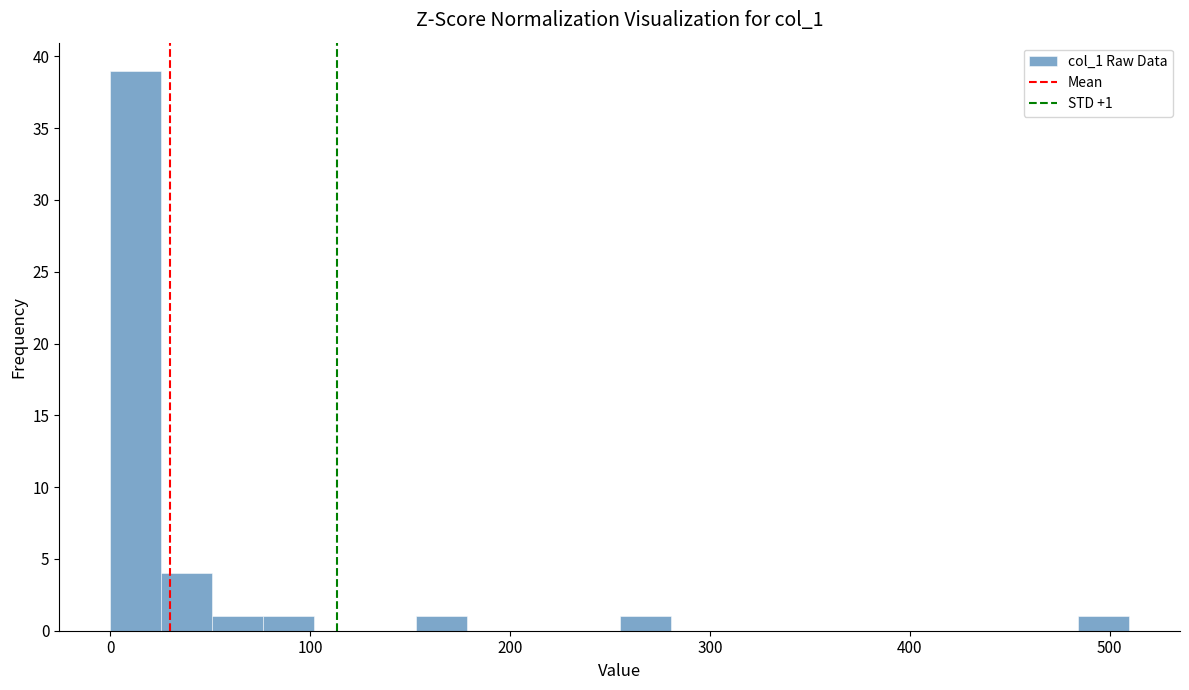

Around what value on the x-axis is the tallest bar? Give the approximate position of its centre, as read against the axis.

10